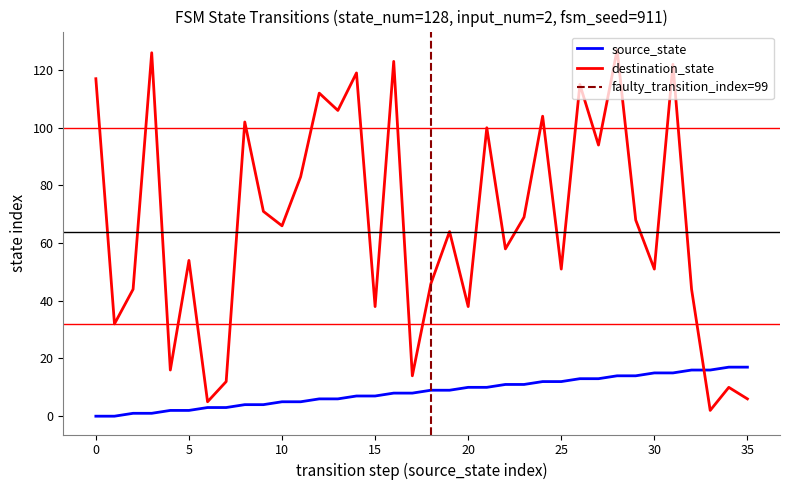

At which category does destination_state reach its first local peak?

3